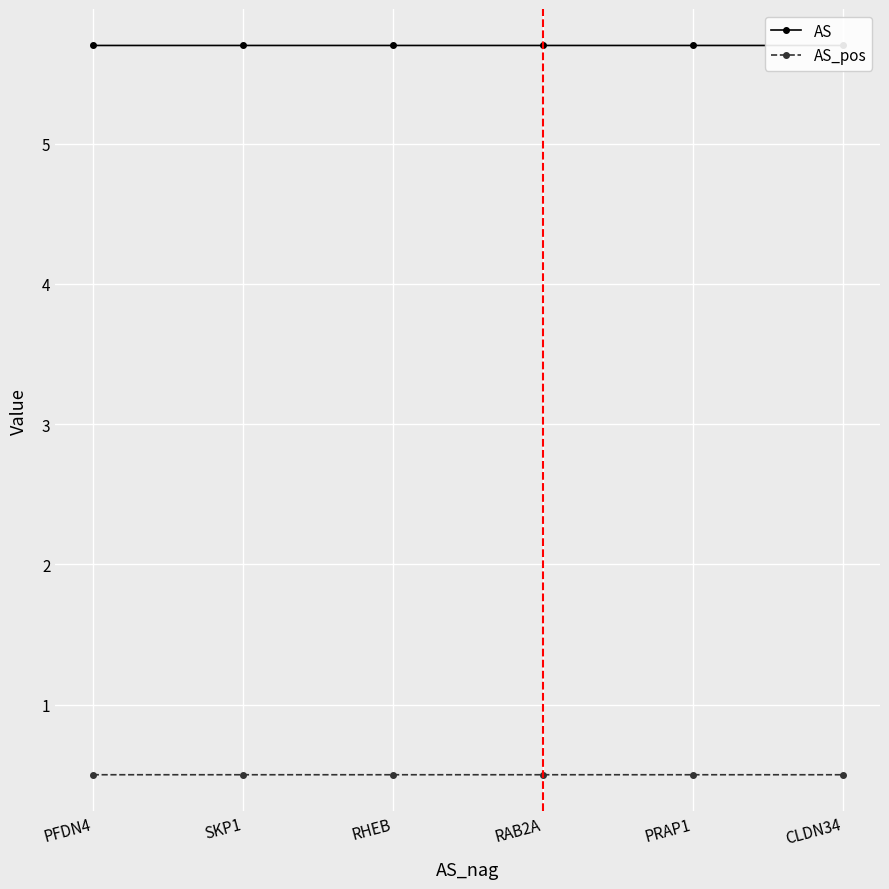

True or false: AS_pos and AS cross at least once.

False